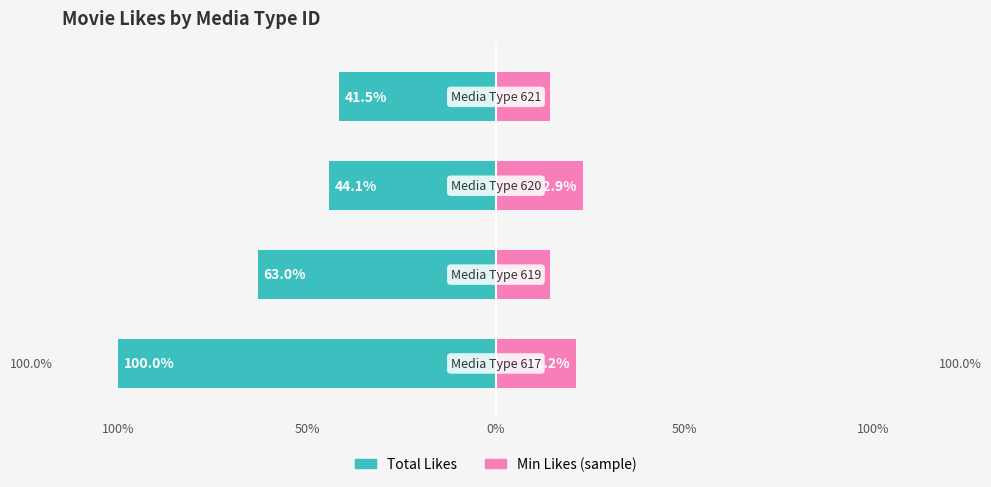

Are the bars horizontal?

Yes